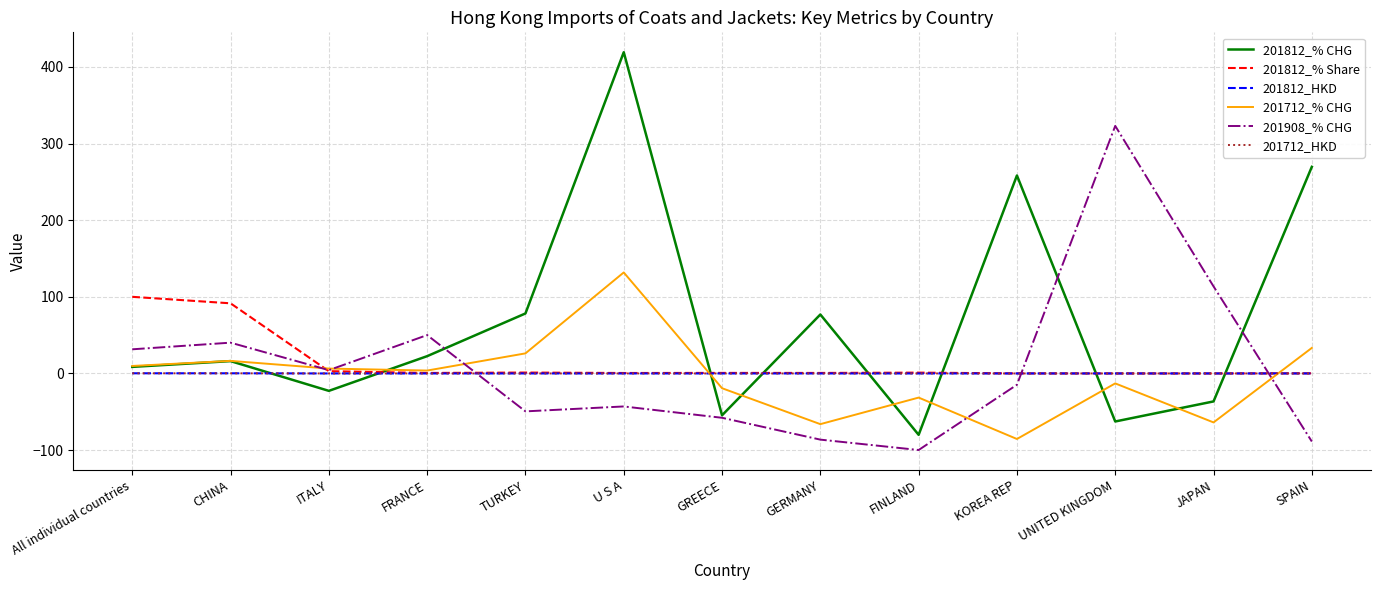

Is the value of 201812_% Share at U S A greater than the value of 201712_% CHG at JAPAN?

Yes